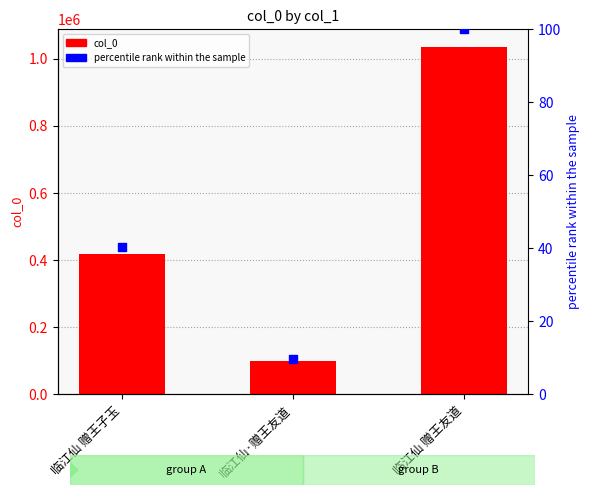

Is the value of percentile rank within the sample at 临江仙·赠王友道 greater than the value of col_0 at 临江仙 赠王友道?

No